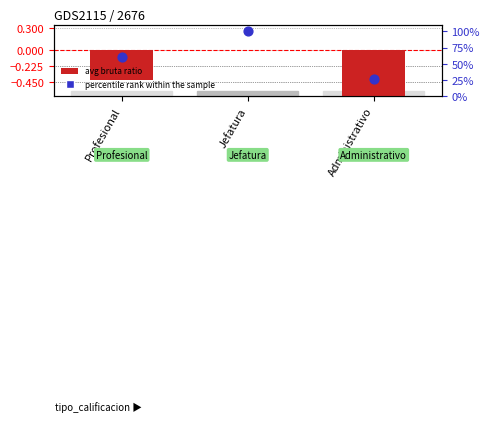

Which series reaches the minimum Y coordinate?

avg bruta ratio